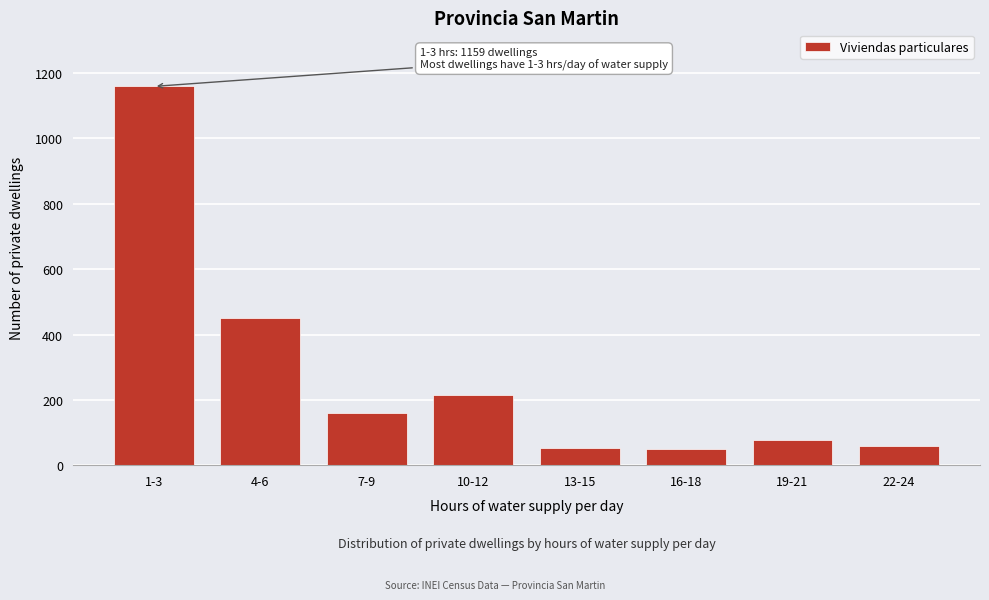

What is the label of the 6th bar from the right?

7-9